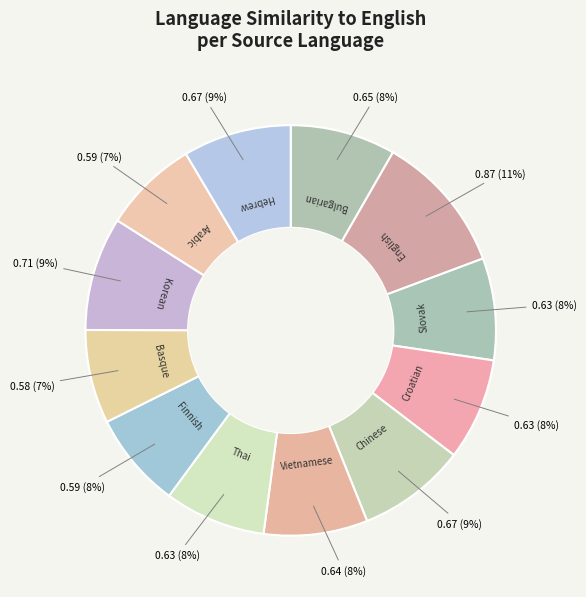

How many segments does this pie chart have?

12